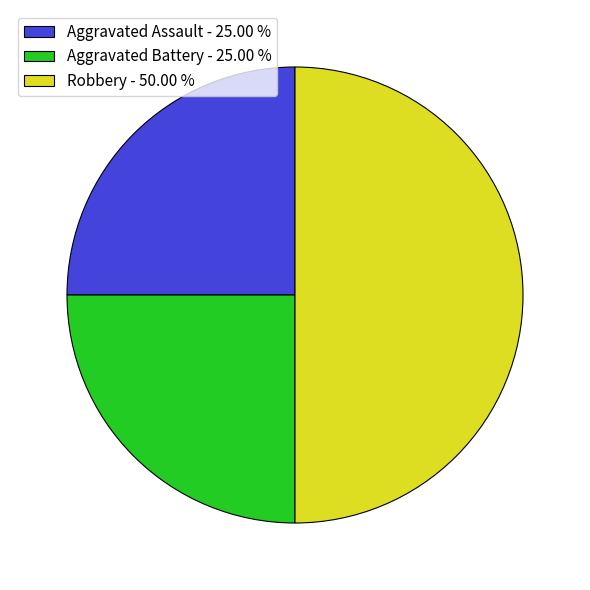

Is it true that Aggravated Assault is 39% of the pie?

False